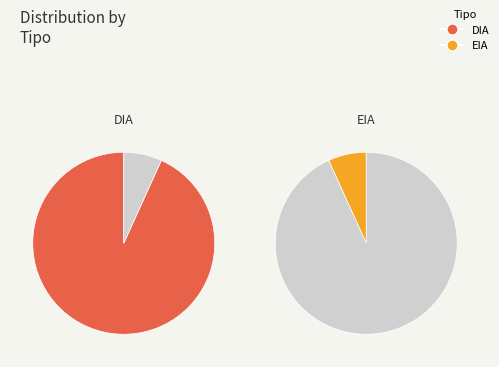

To the nearest percent, what is the difference between the largest and smallest slice percentages?

86%